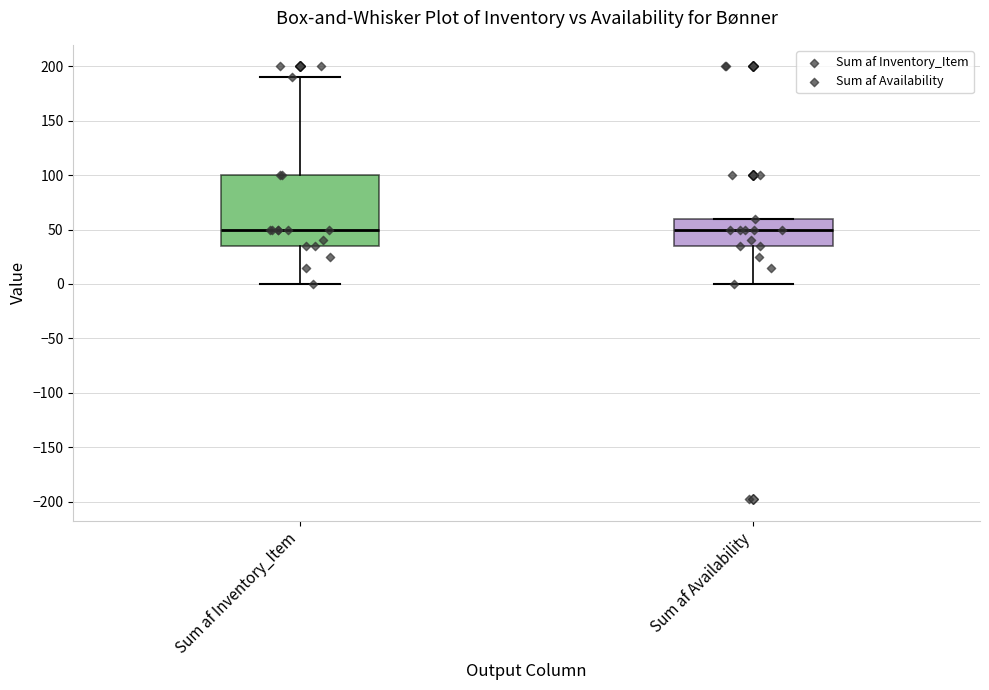

Which box is the tallest, from its lower edge to its upper edge?

Sum af Inventory_Item